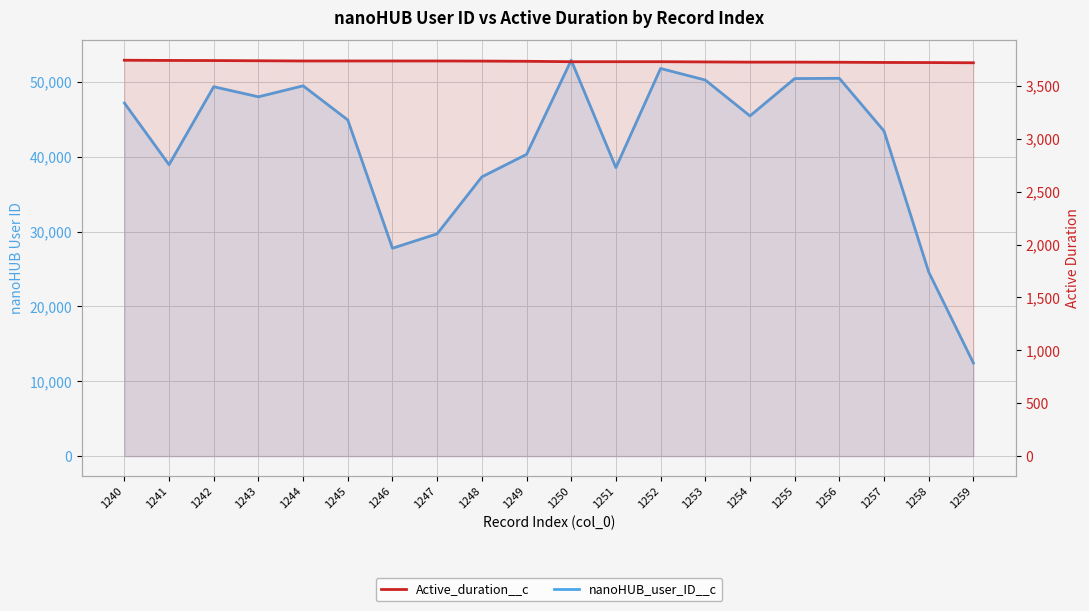

At which category is the sum across all series the highest?

1250